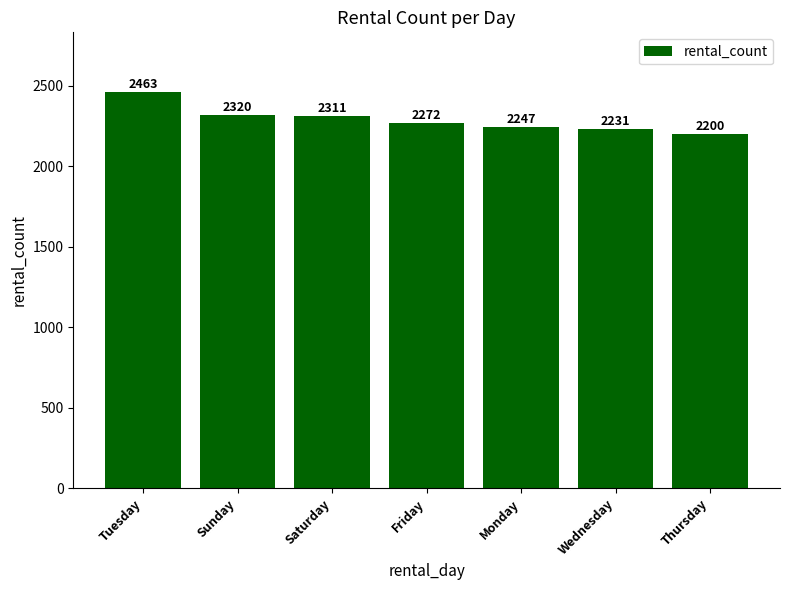

What is the difference between the values at Friday and Wednesday?

41